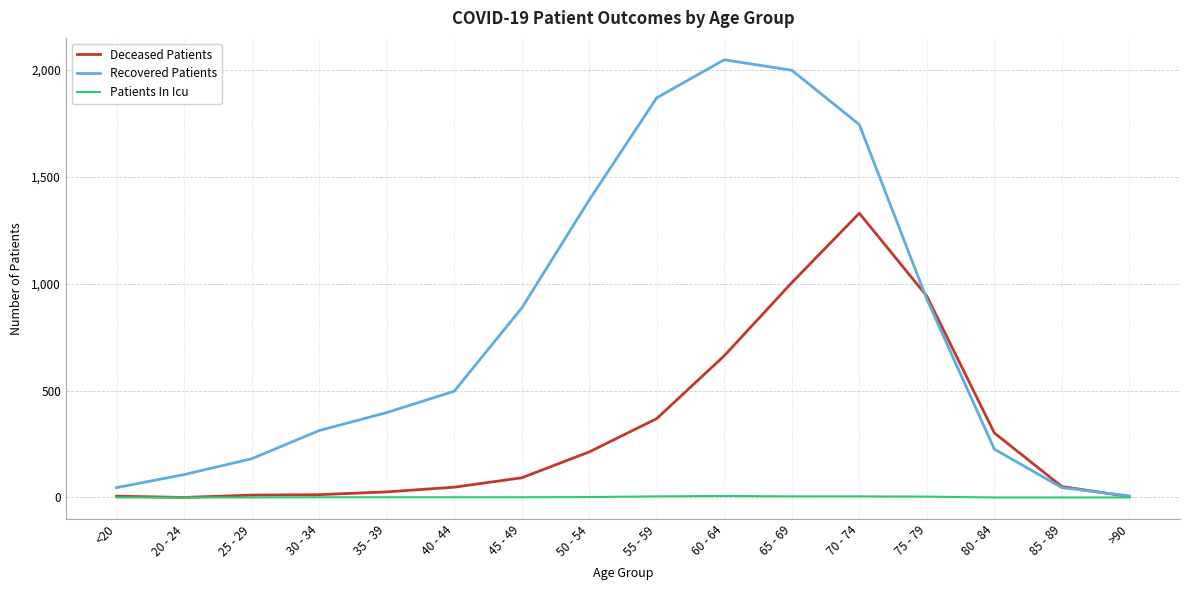

The value of Recovered Patients at 30 - 34 is 313. True or false?

True